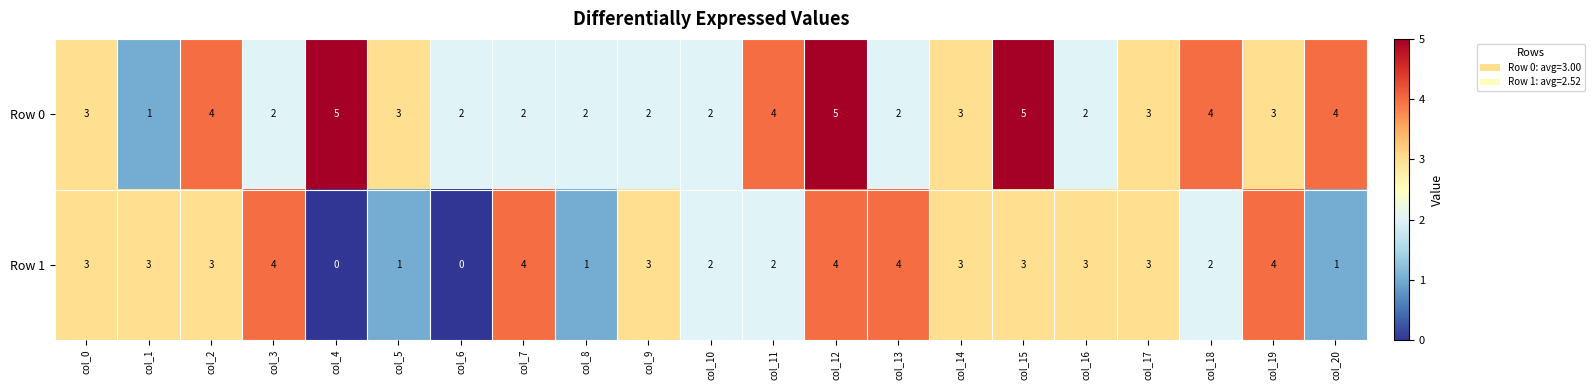

What is the approximate value of Row 0 at col_15?

5